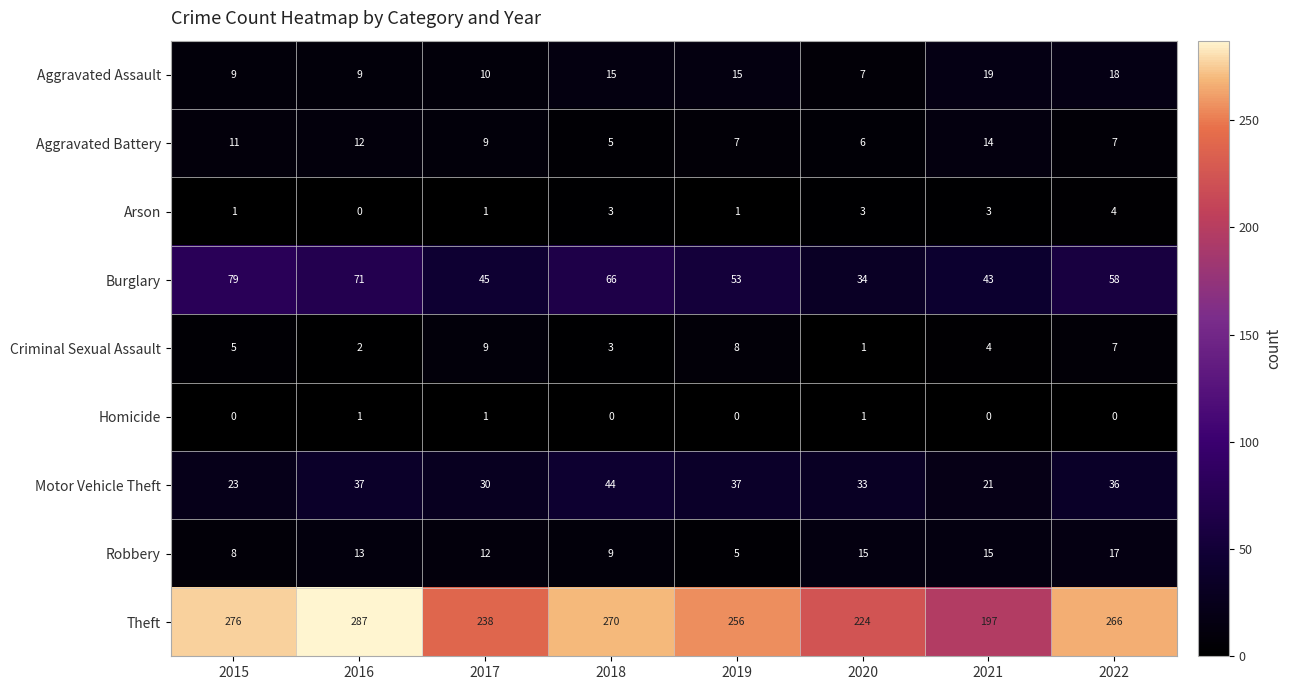

At which category is the sum across all series the highest?

2016